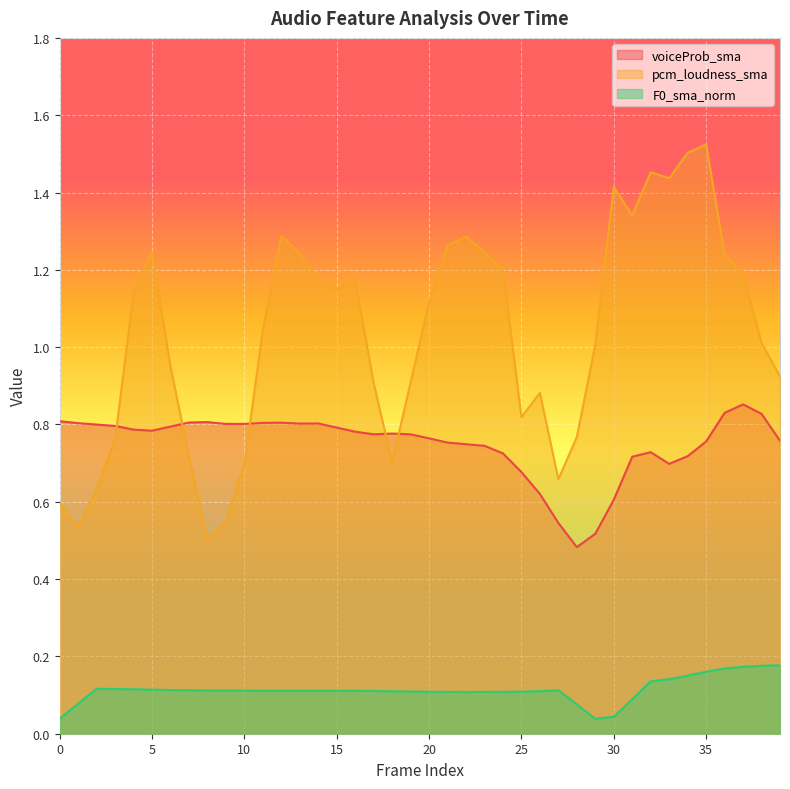

Is it true that pcm_loudness_sma equals 1.5 at 35?

True